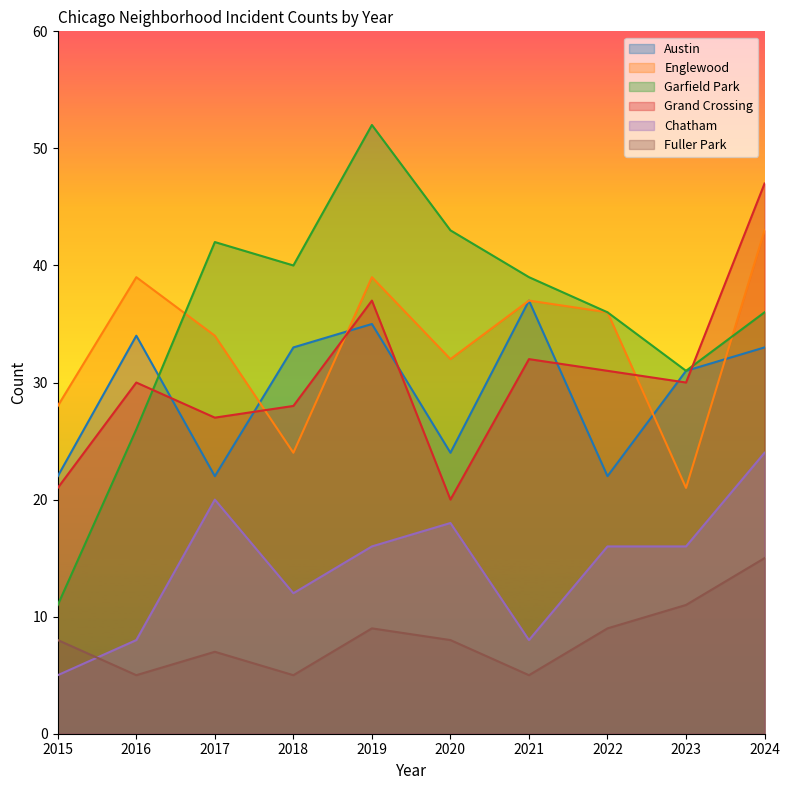

The value of Chatham at 2019 is 24. True or false?

False